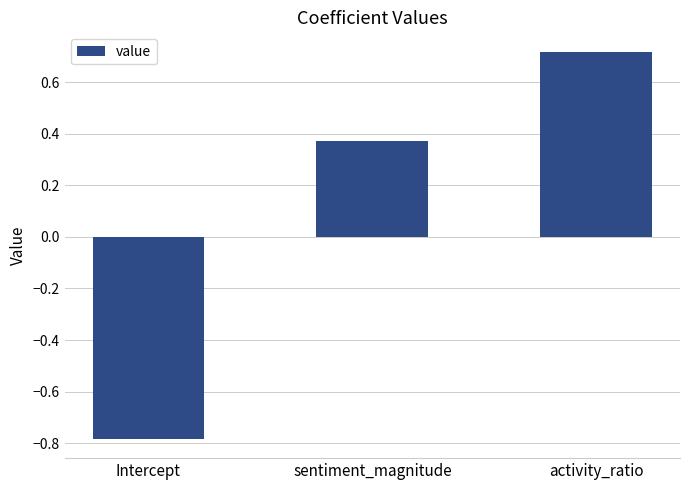

Where does the data first go above 0?

sentiment_magnitude